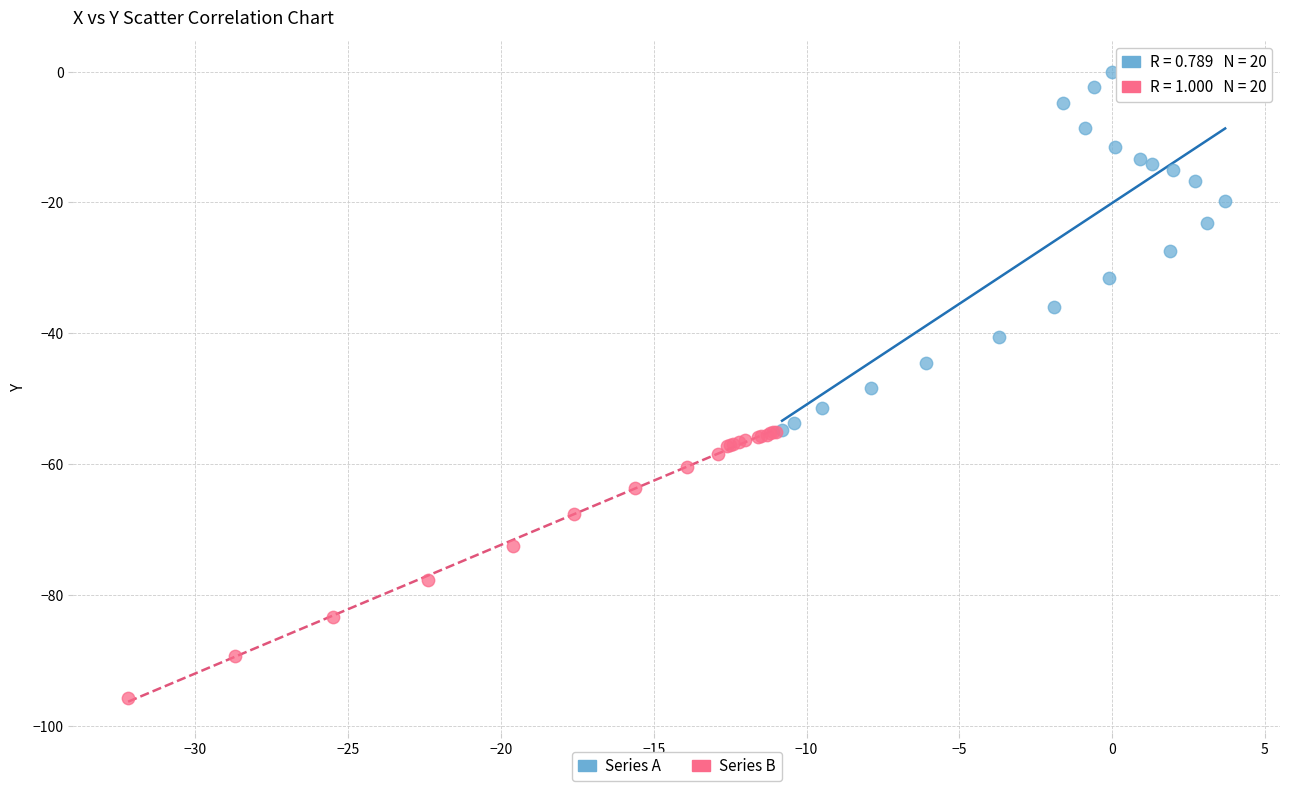

Which series has the widest spread of Y values?

Series A